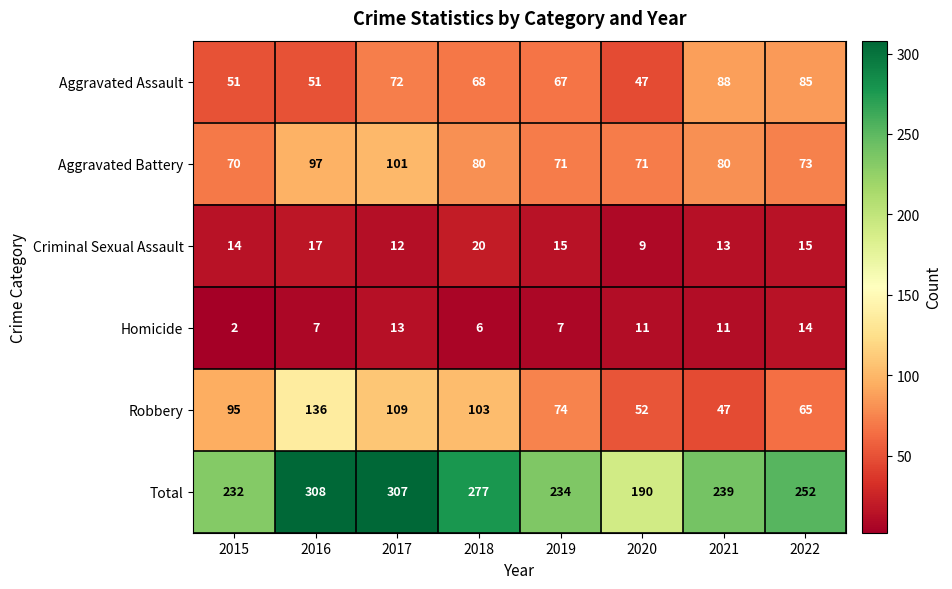

Between 2015 and 2022, which series saw the biggest shift?

Aggravated Assault